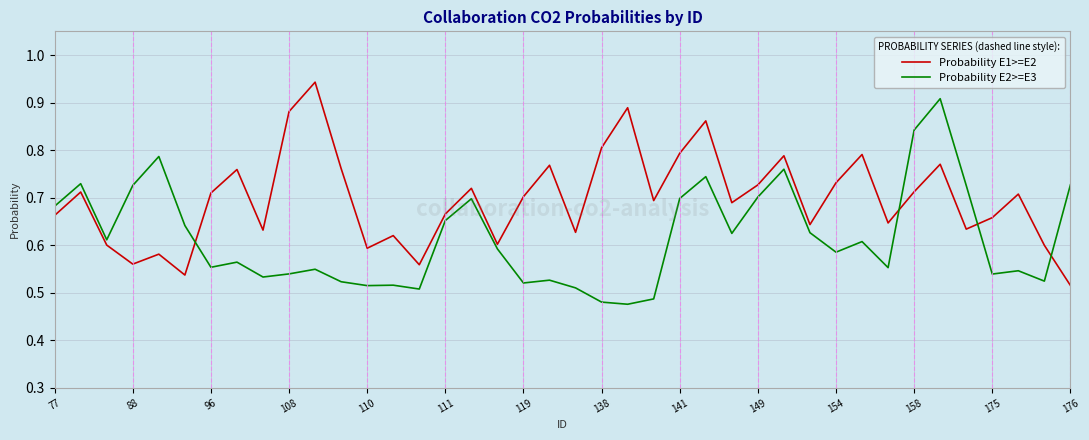

Which series has the largest total across all categories?

Probability E1>=E2